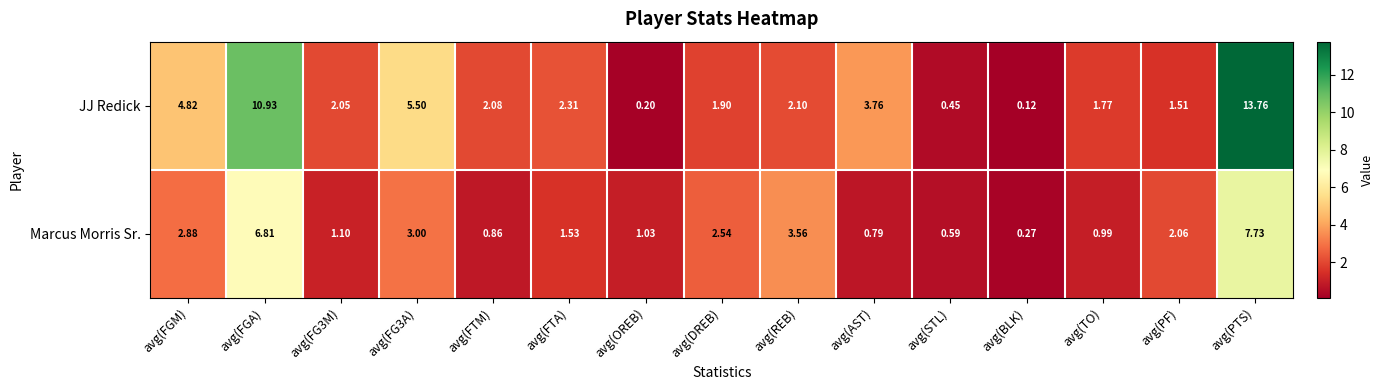

Which category has the lowest value across all series?

avg(BLK)